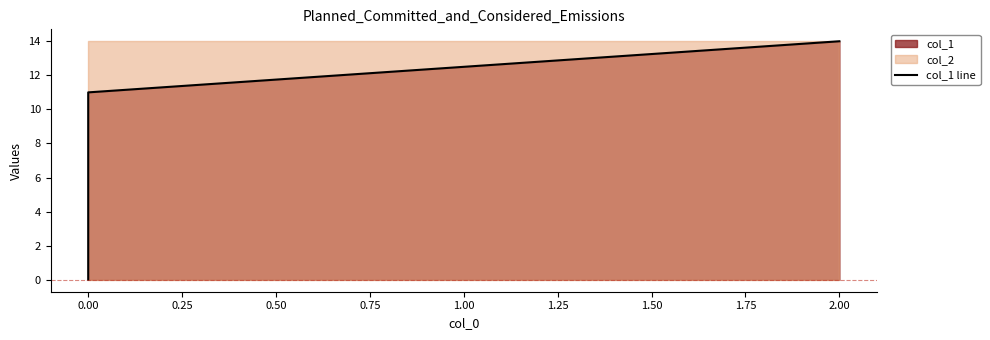

True or false: there are more than 2 points higher than both neighbors.

False